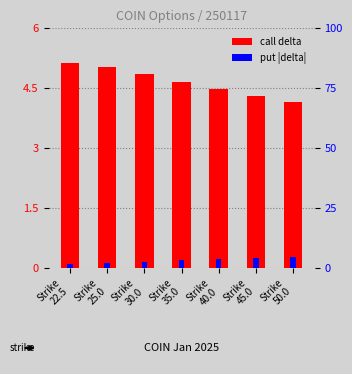

Is the value of call delta at Strike
22.5 greater than the value of put |delta| at Strike
22.5?

Yes